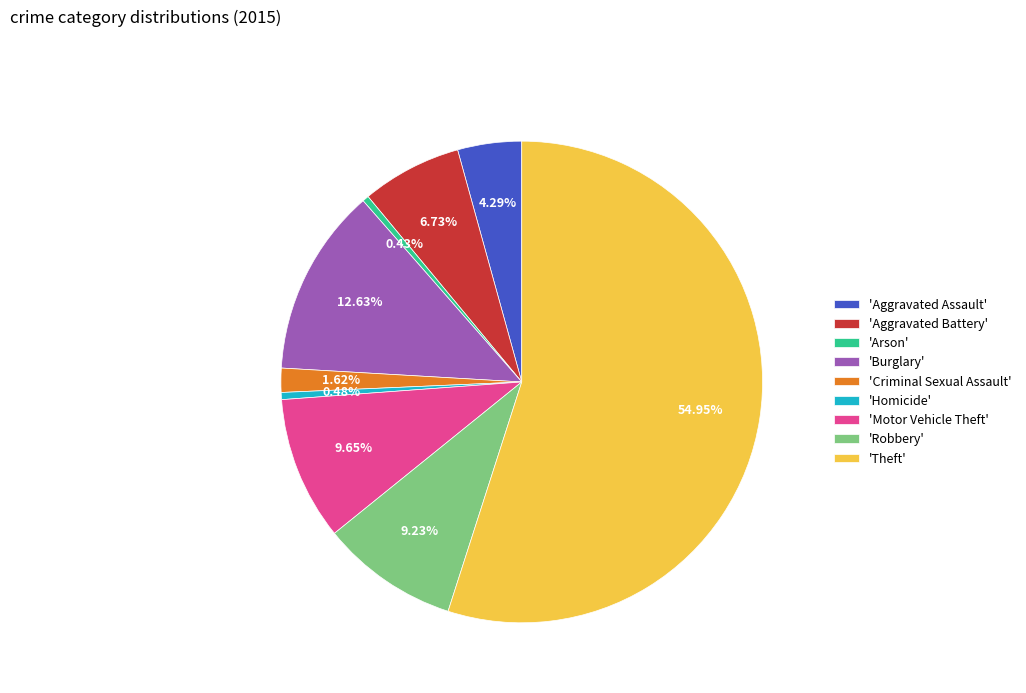

What is the ratio of the value at 'Homicide' to the value at 'Criminal Sexual Assault'?

0.3